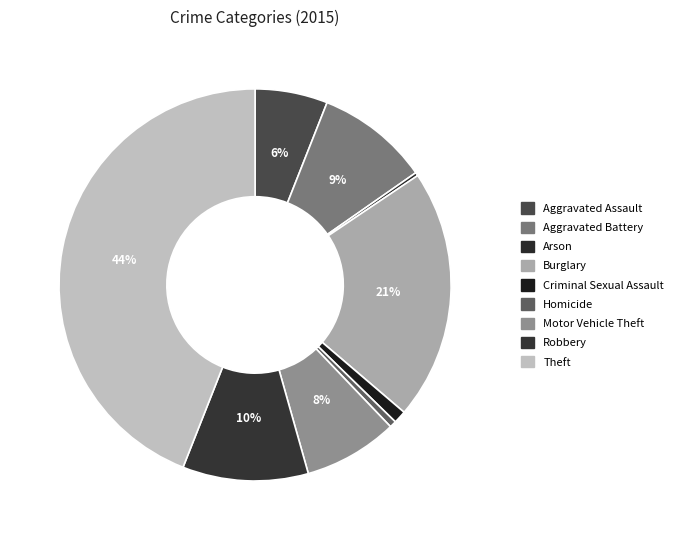

How much of the chart is everything except Homicide?

99.4%